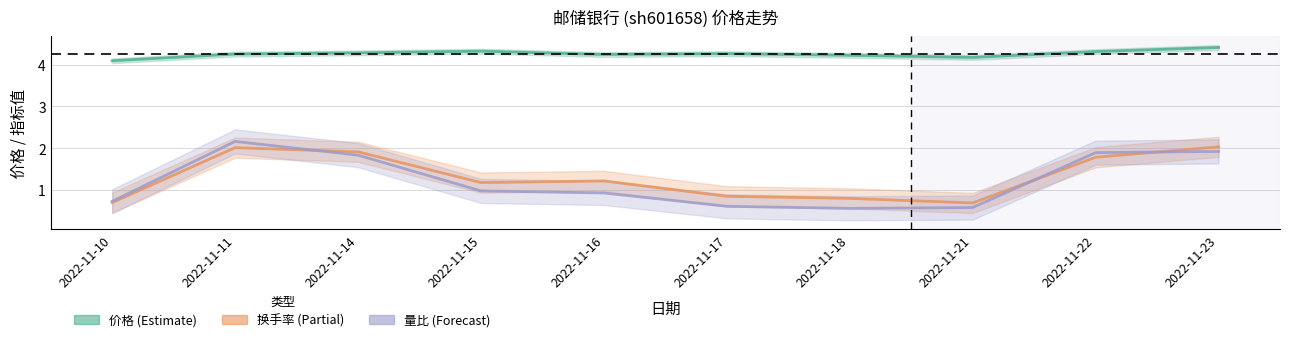

At which category does 量比 reach its first local valley?

2022-11-18